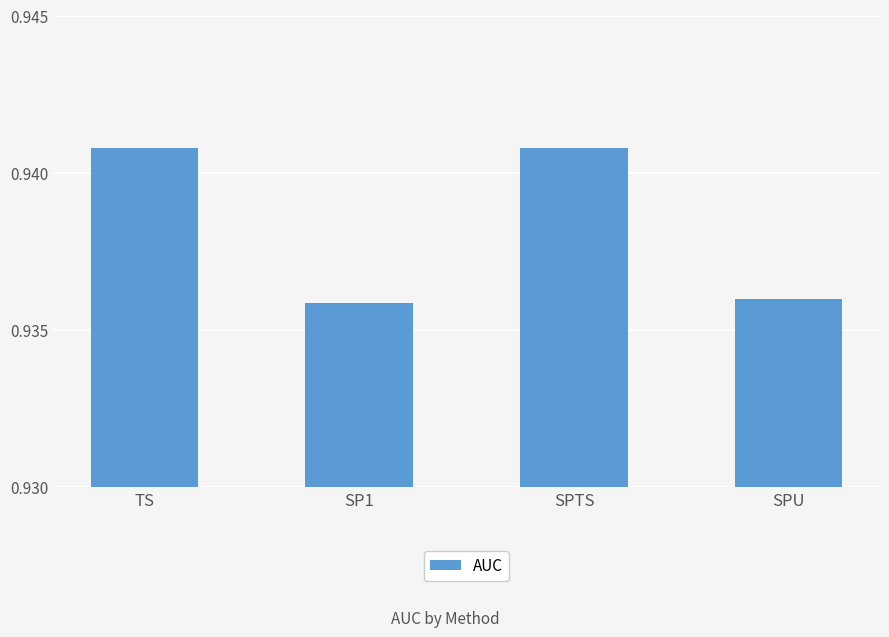

What is the sum of all values?

3.8